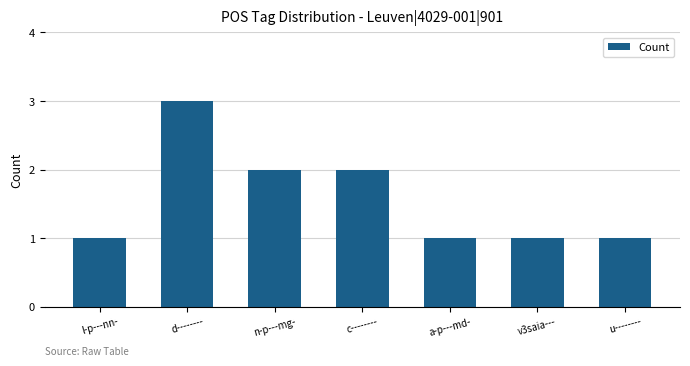

Which label corresponds to the largest value in the chart?

d--------